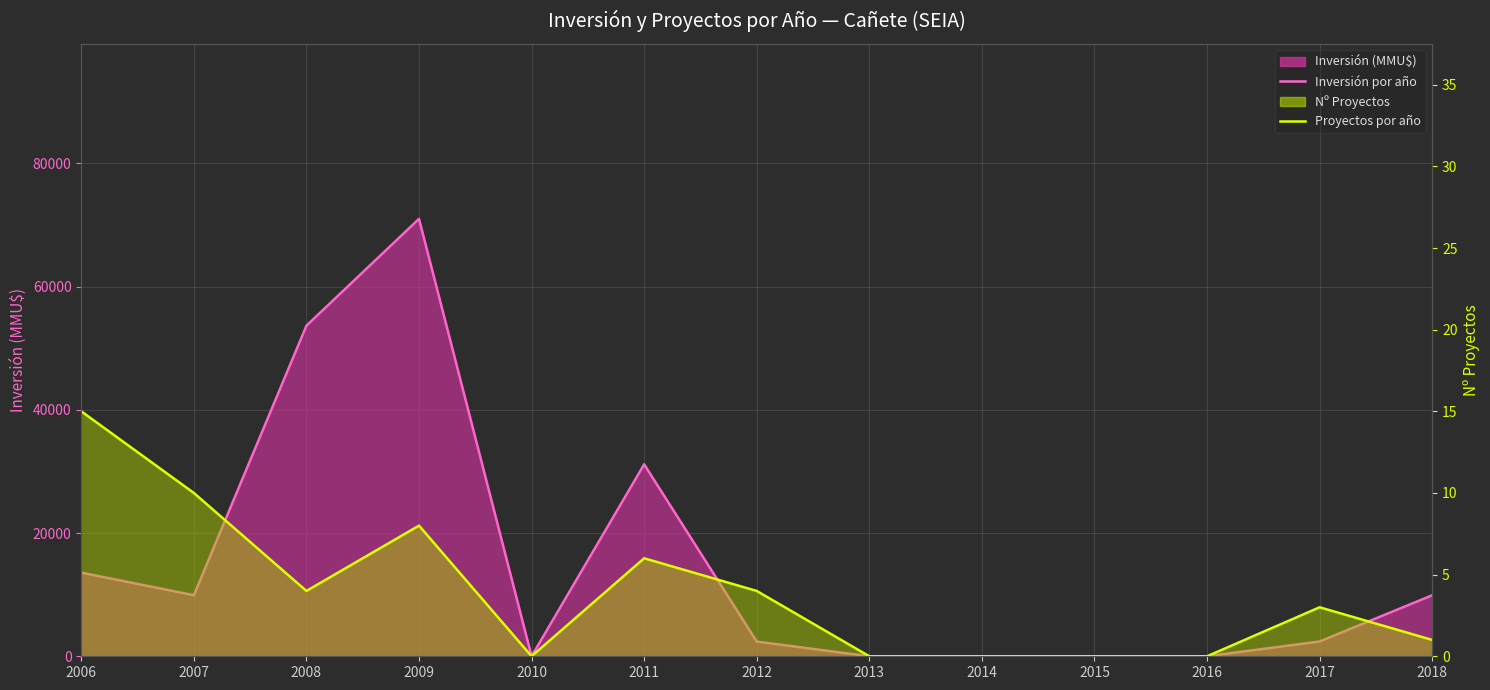

Between 2011 and 2014, which is larger?

2011